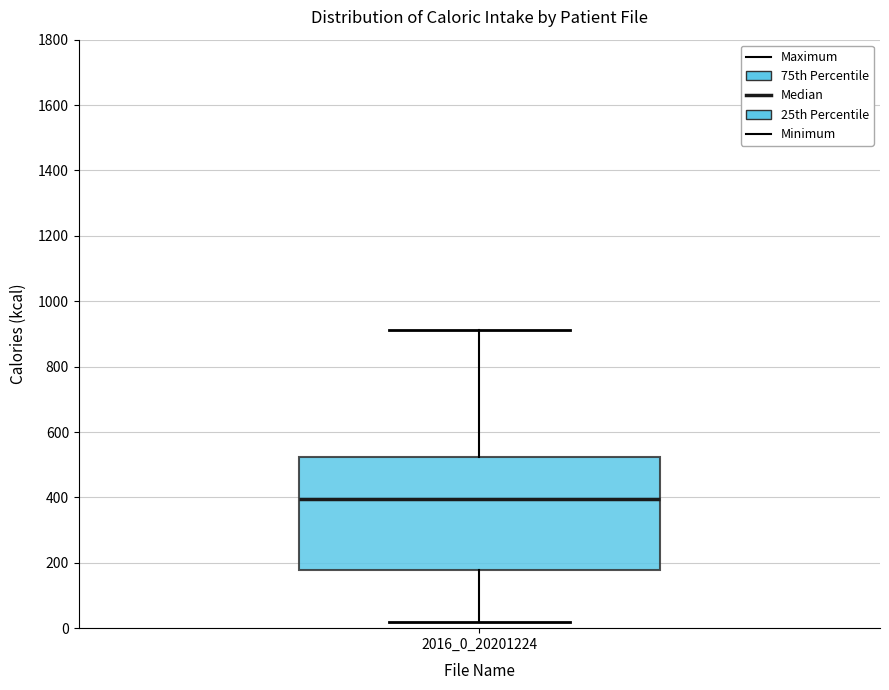

Read this box plot against the y-axis: the position of the median line, the range covered by the box, and the ends of both whiskers. The values are not printed on the chart, so give them approximately, as read against the axis.

median 400, box 180 to 520, whiskers 20 to 920